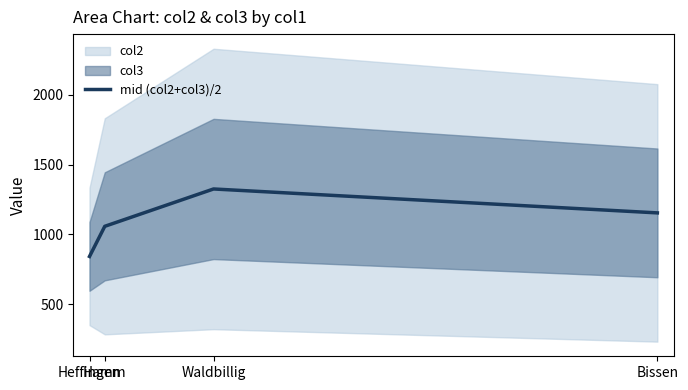

Is it true that the value at Bissen is 1154.5?

True